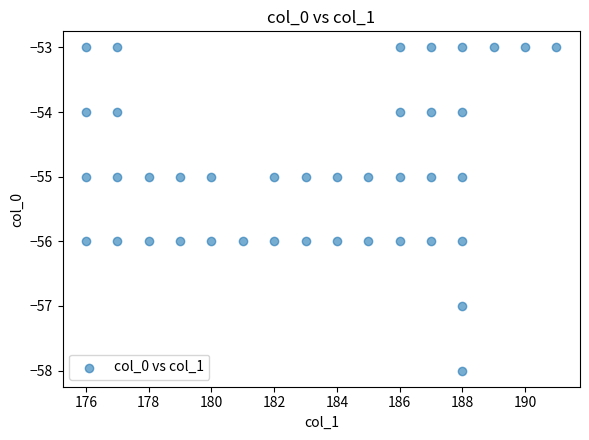

What is the range of X values (max minus min)?

15